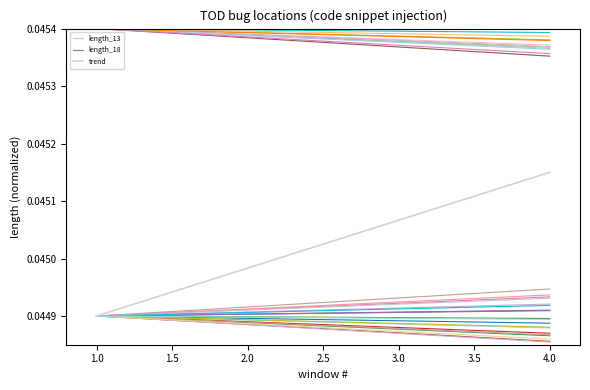

Is it true that trend equals 0.0 at 1.0?

True